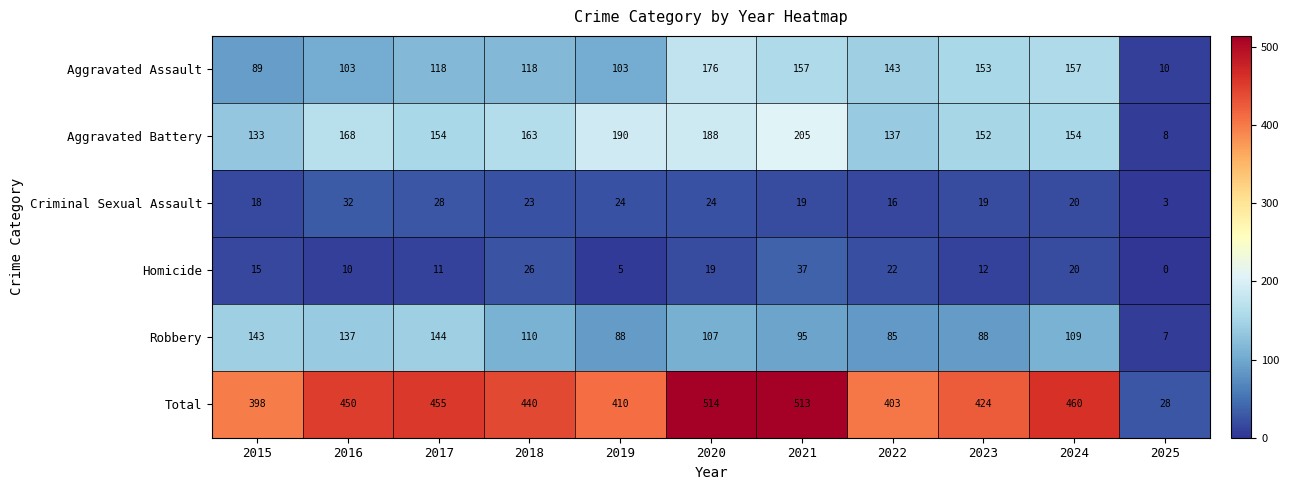

What is the average value of the Homicide series?

16